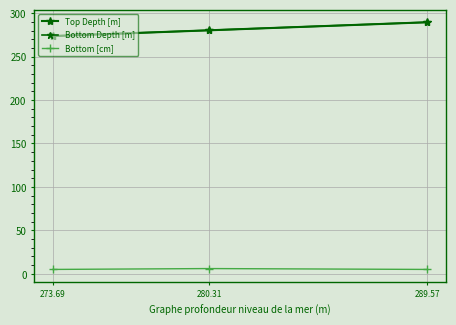

How many distinct data groups are displayed?

3